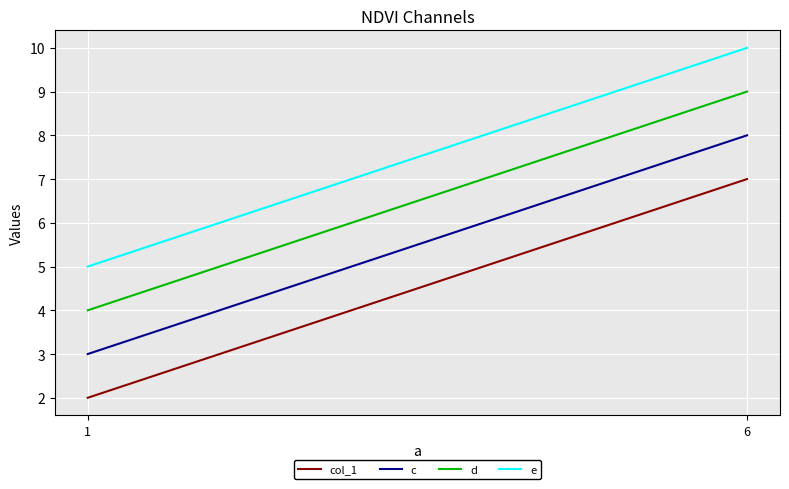

What is the total value across all series at 1?

14